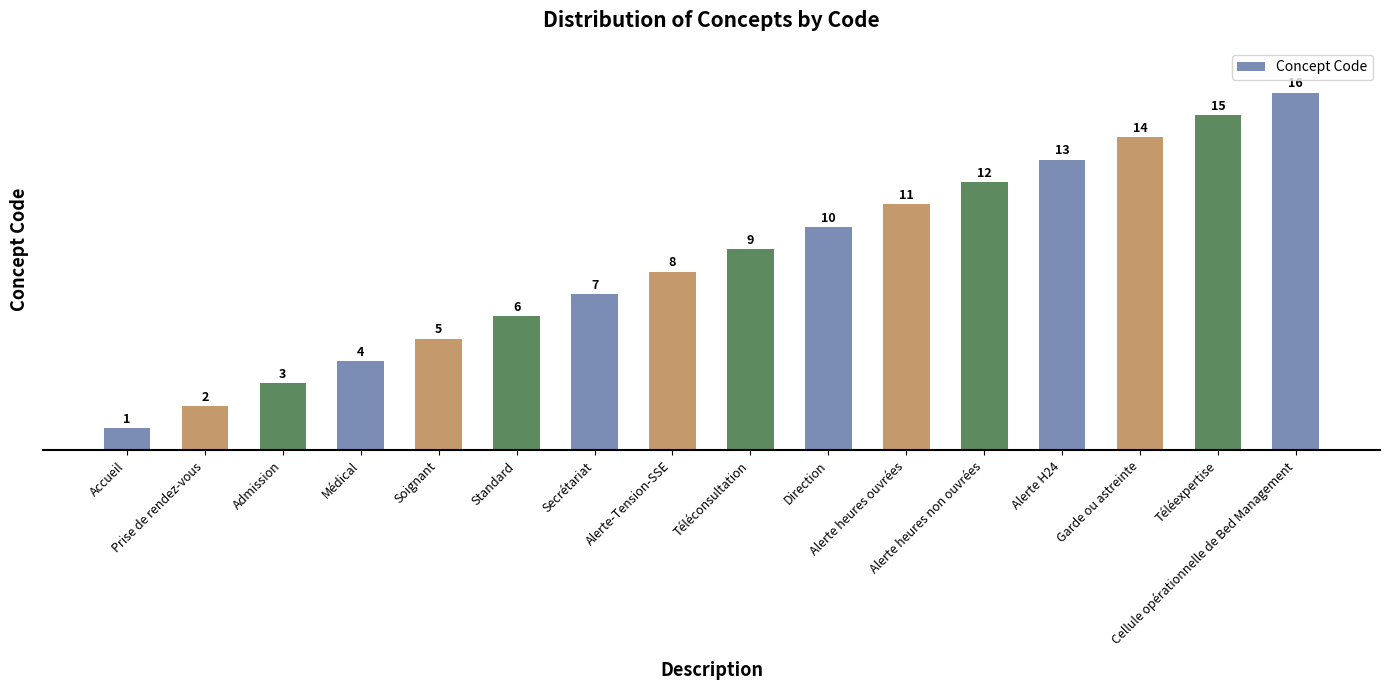

What is the label of the 16th bar from the left?

Cellule opérationnelle de Bed Management